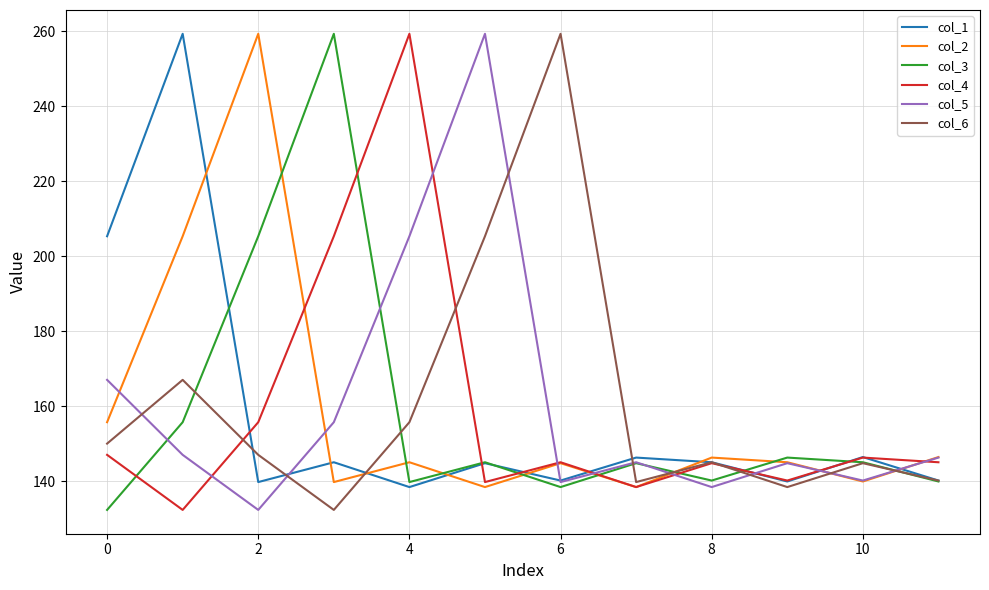

What is the greatest value displayed?

259.3